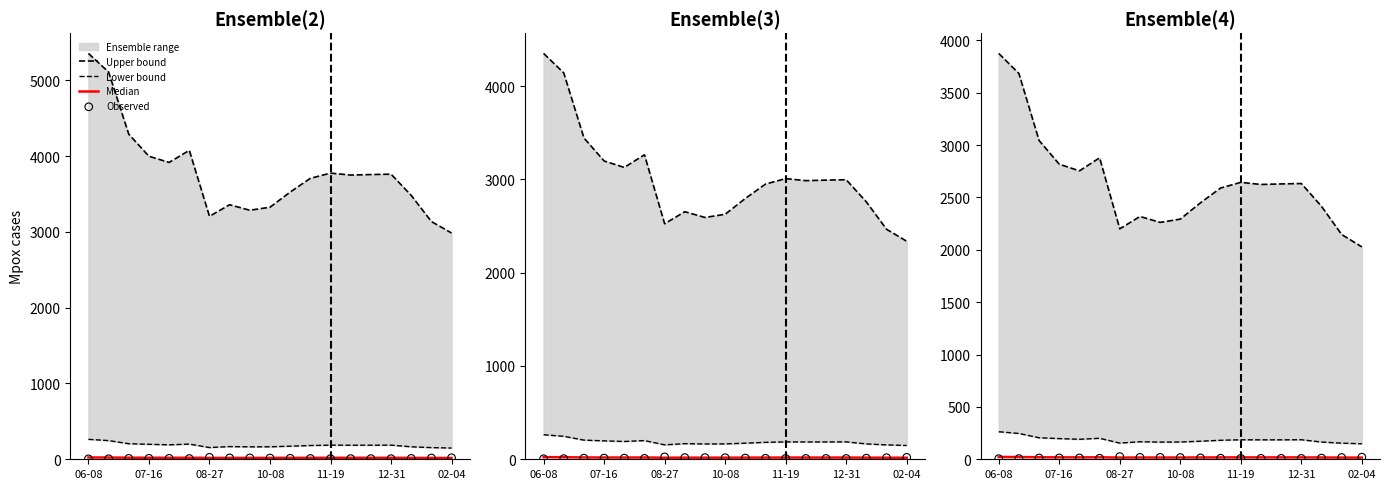

Which series reaches the maximum Y coordinate?

Upper bound